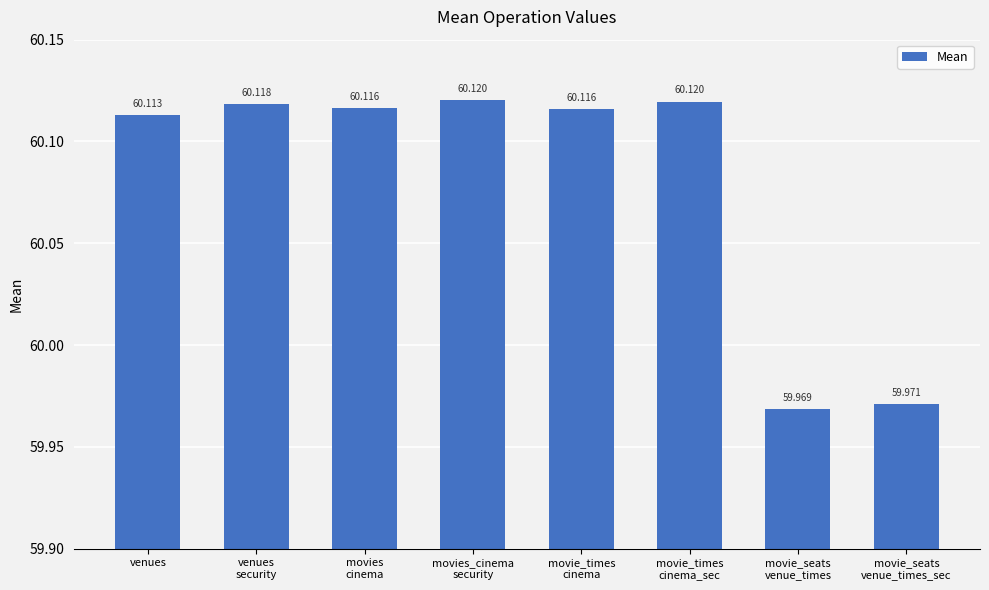

Reading right to left, what are all the values shown in this chart?

60.0	60.0	60.1	60.1	60.1	60.1	60.1	60.1